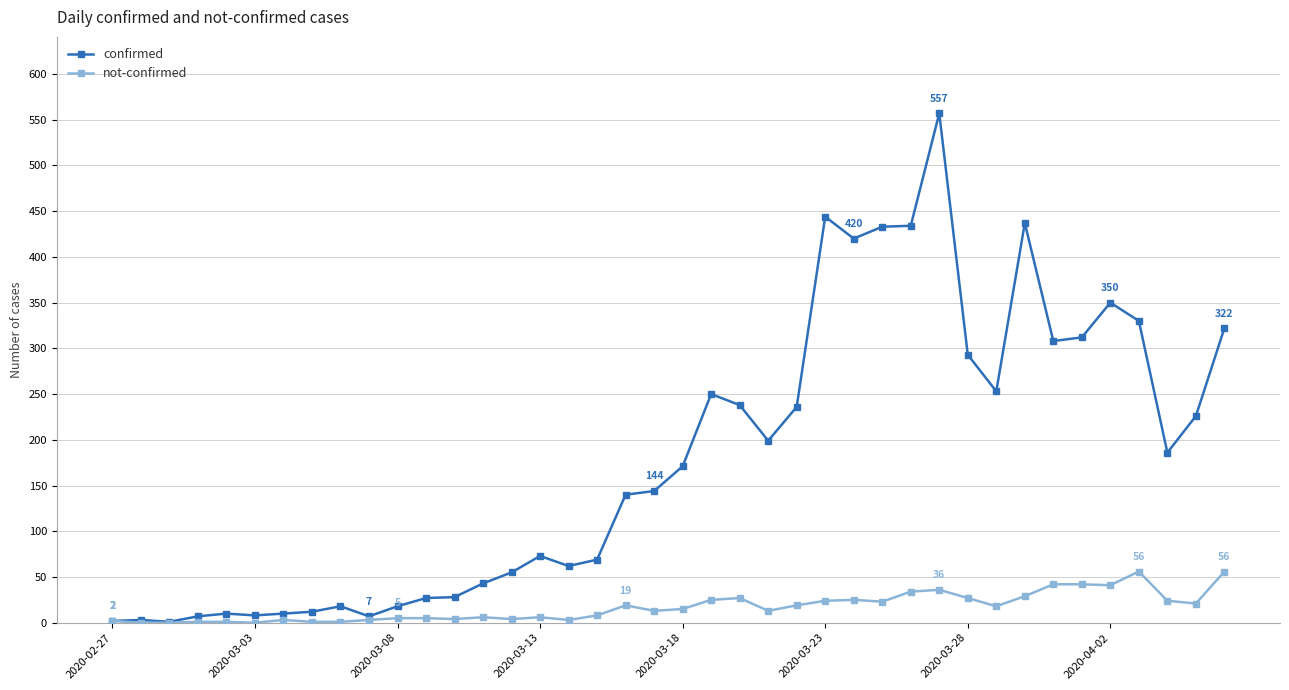

True or false: confirmed has more than 1 points higher than both neighbors.

True